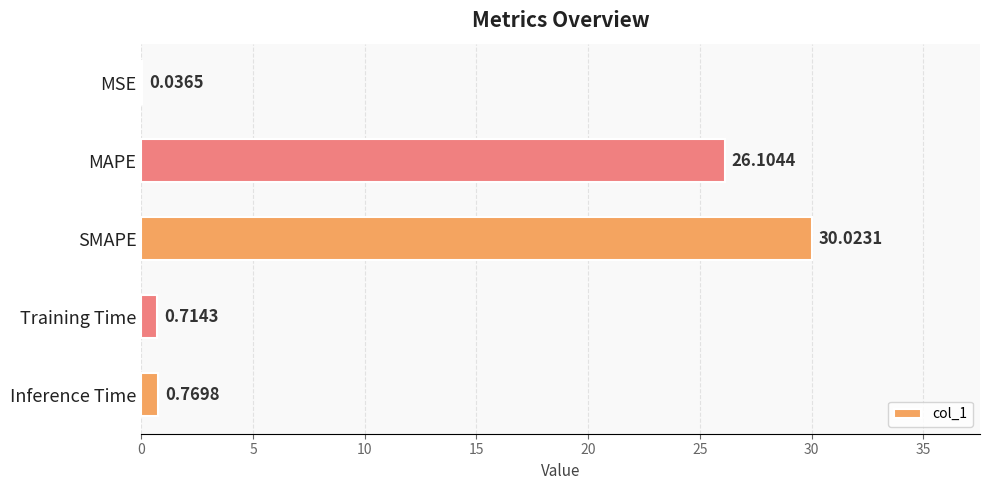

How many distinct data groups are displayed?

1